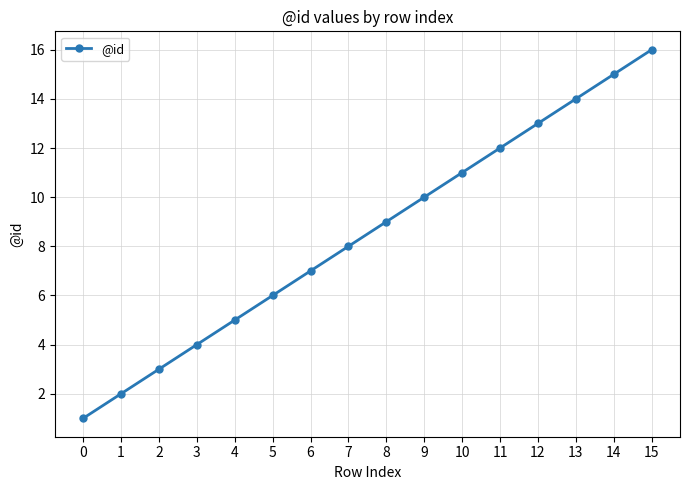

Where is the data nearest to the value 8?

7